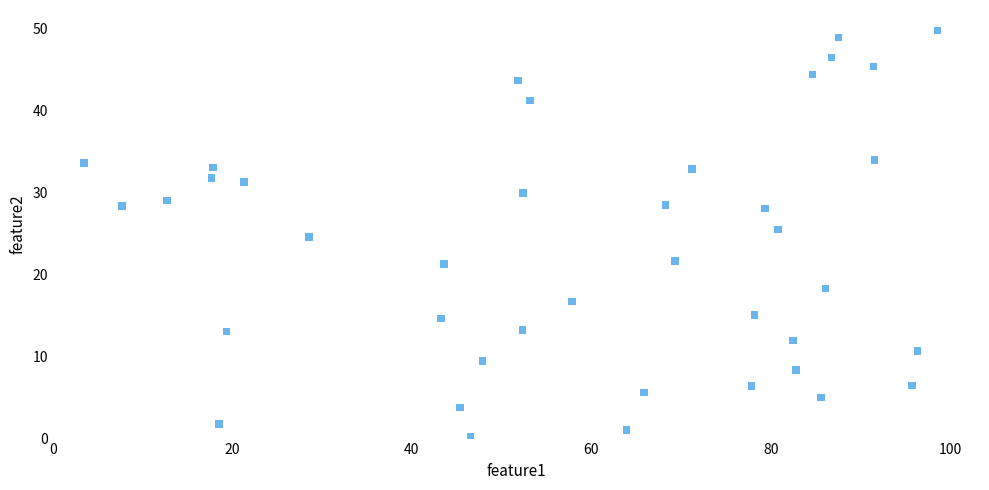

What Y value in the scatter plot is closest to 24?

24.6